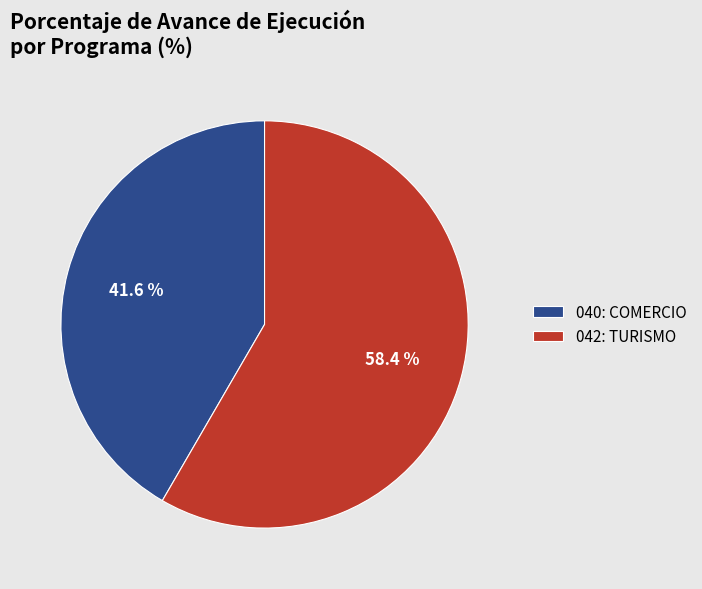

To the nearest percent, what is the difference between the 042: TURISMO and 040: COMERCIO slice percentages?

17%